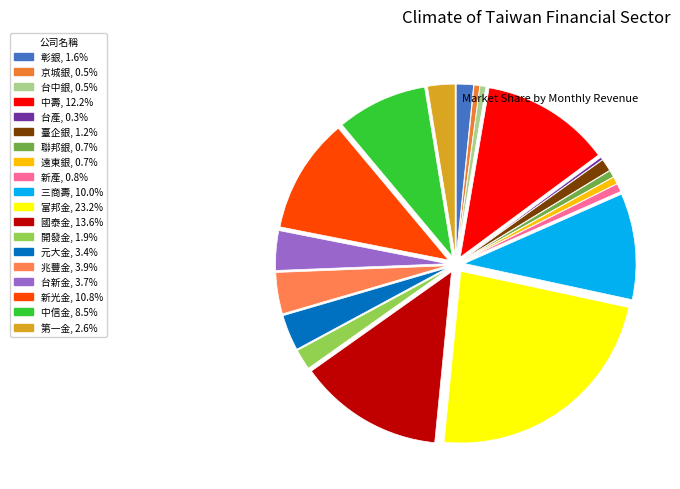

To the nearest percent, what percentage of the pie is 中信金?

9%